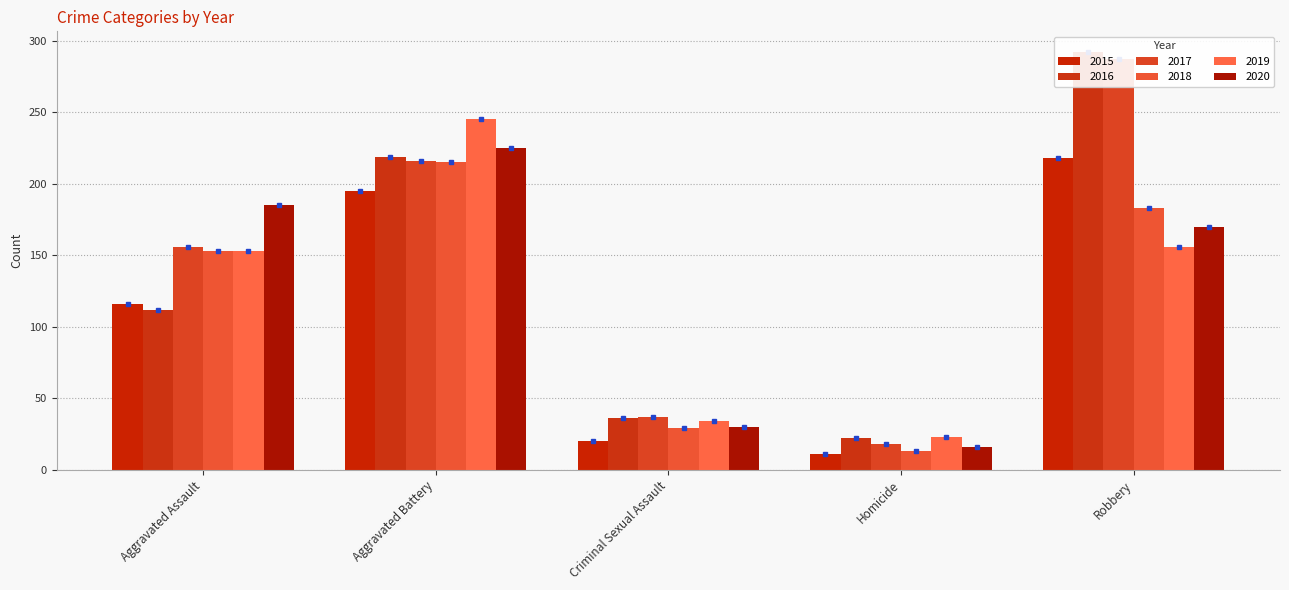

The 2015 series shows 30 at Criminal Sexual Assault. True or false?

False